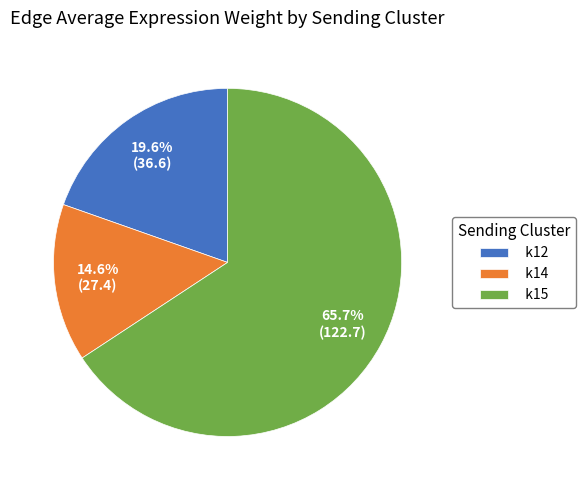

Does k12 represent more than half of the total?

No